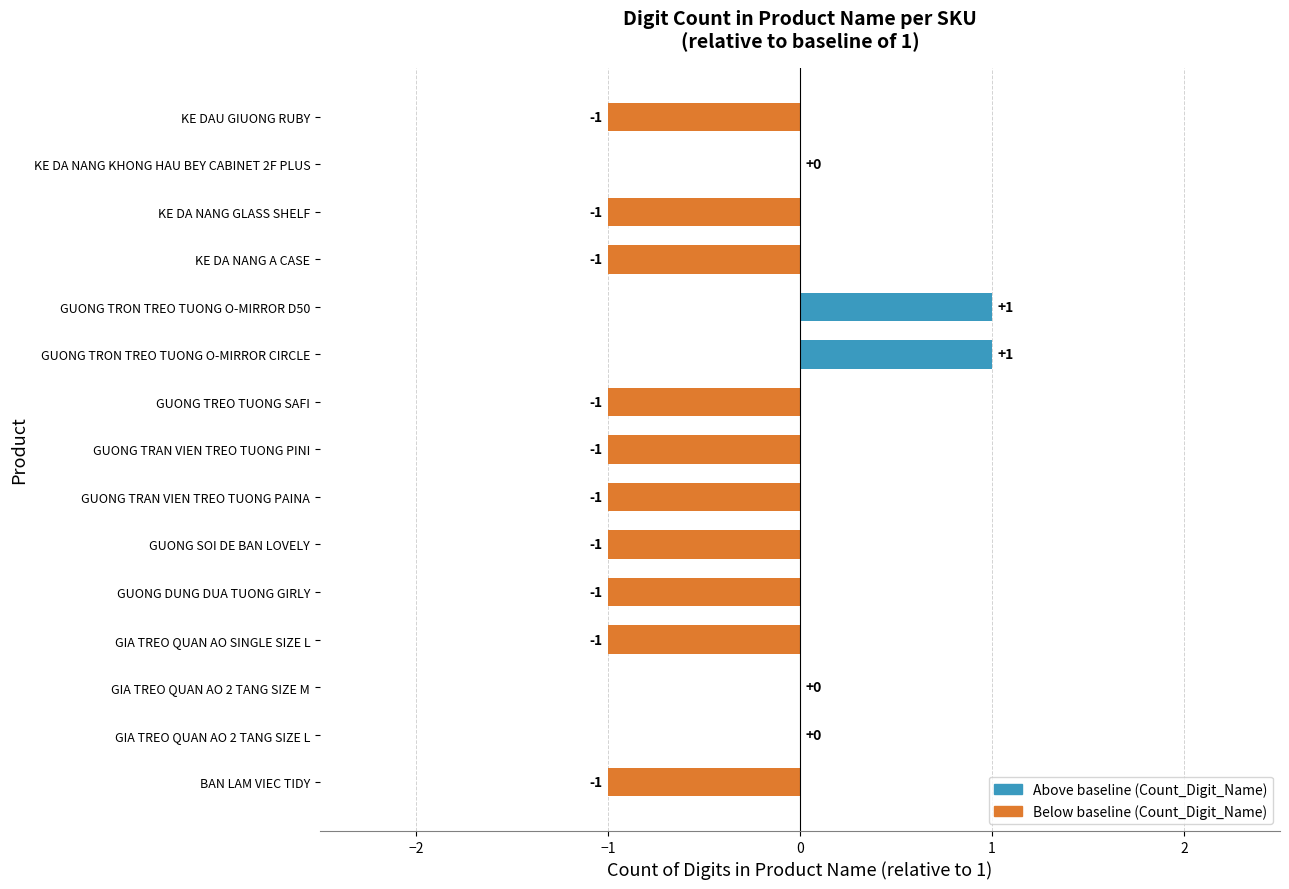

The value at GIA TREO QUAN AO 2 TANG SIZE L is 1. True or false?

False